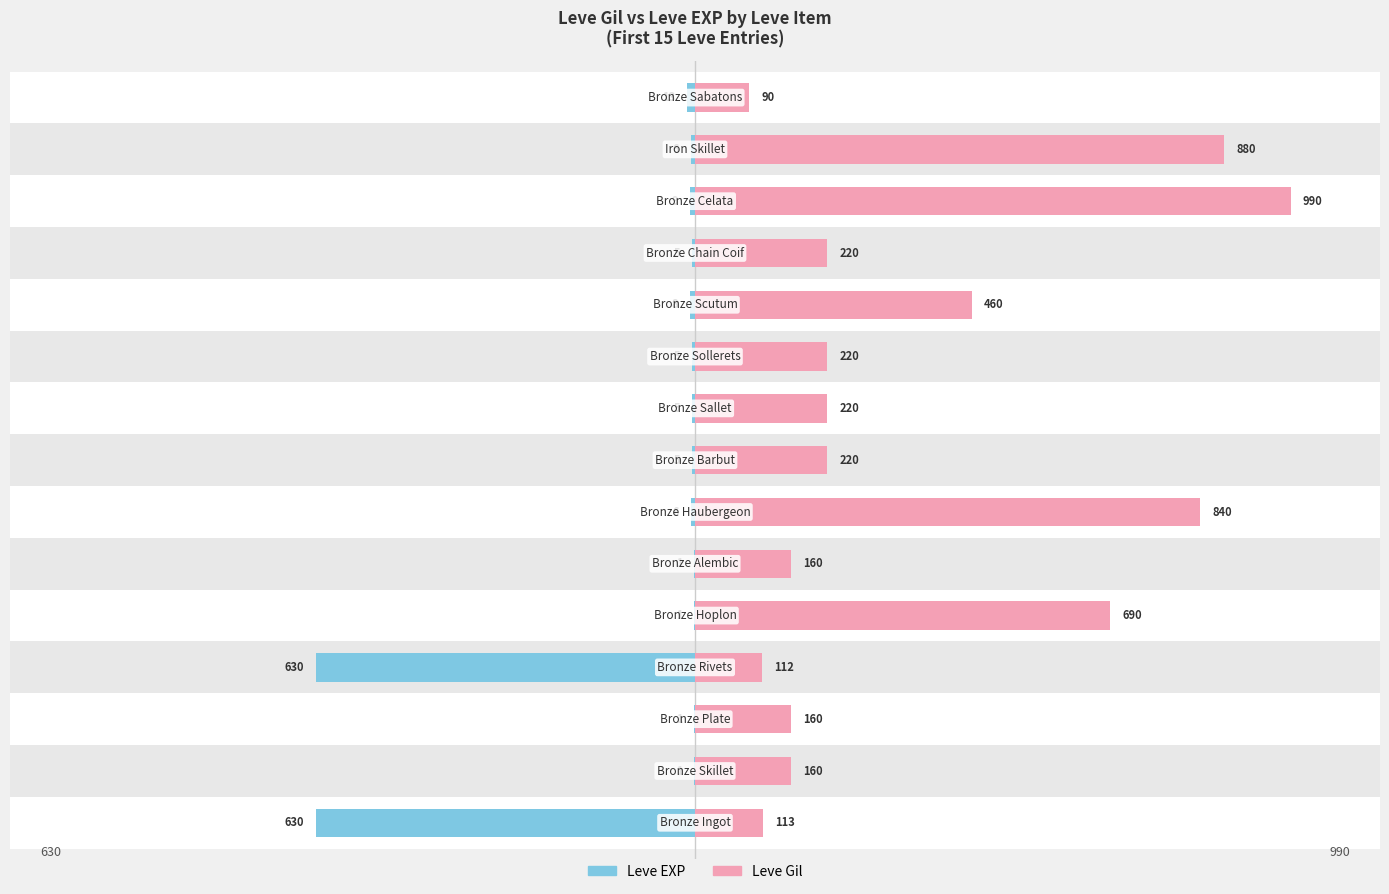

How many series are shown in this chart?

2